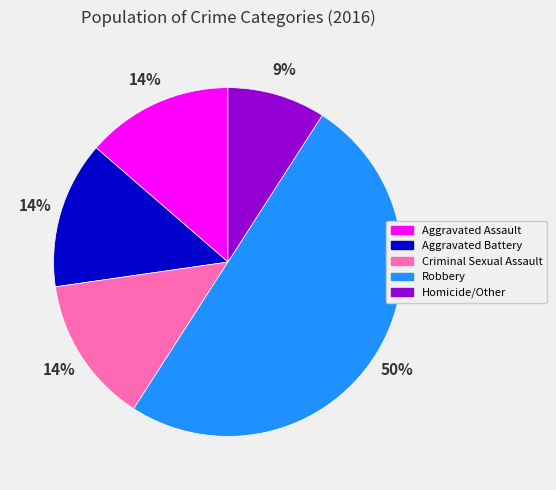

The Aggravated Assault slice represents 14% of the pie. True or false?

True